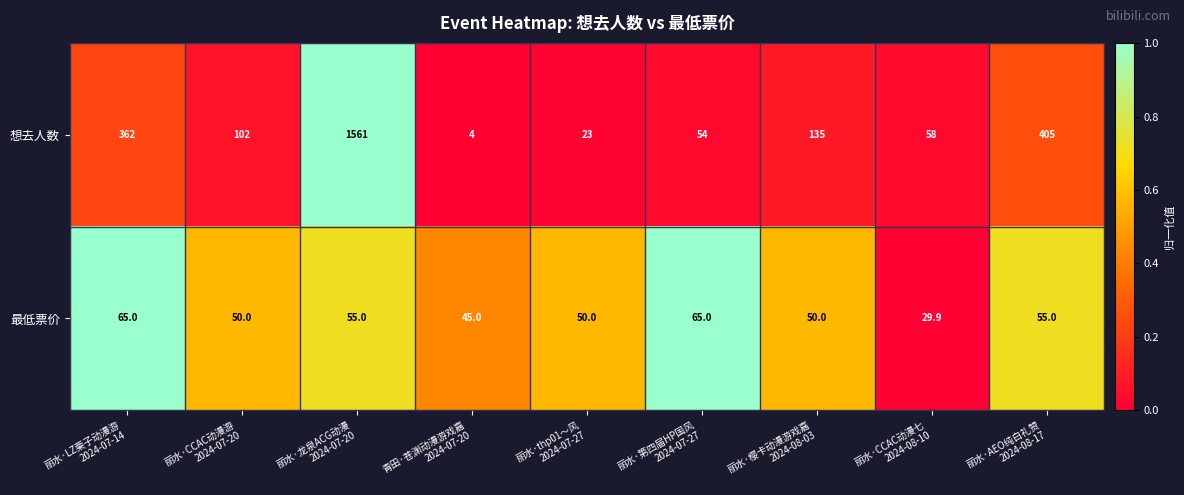

Reading left to right, extract all data points from this chart.

想去人数: 362.0	102.0	1561.0	4.0	23.0	54.0	135.0	58.0	405.0
最低票价: 65.0	50.0	55.0	45.0	50.0	65.0	50.0	29.9	55.0